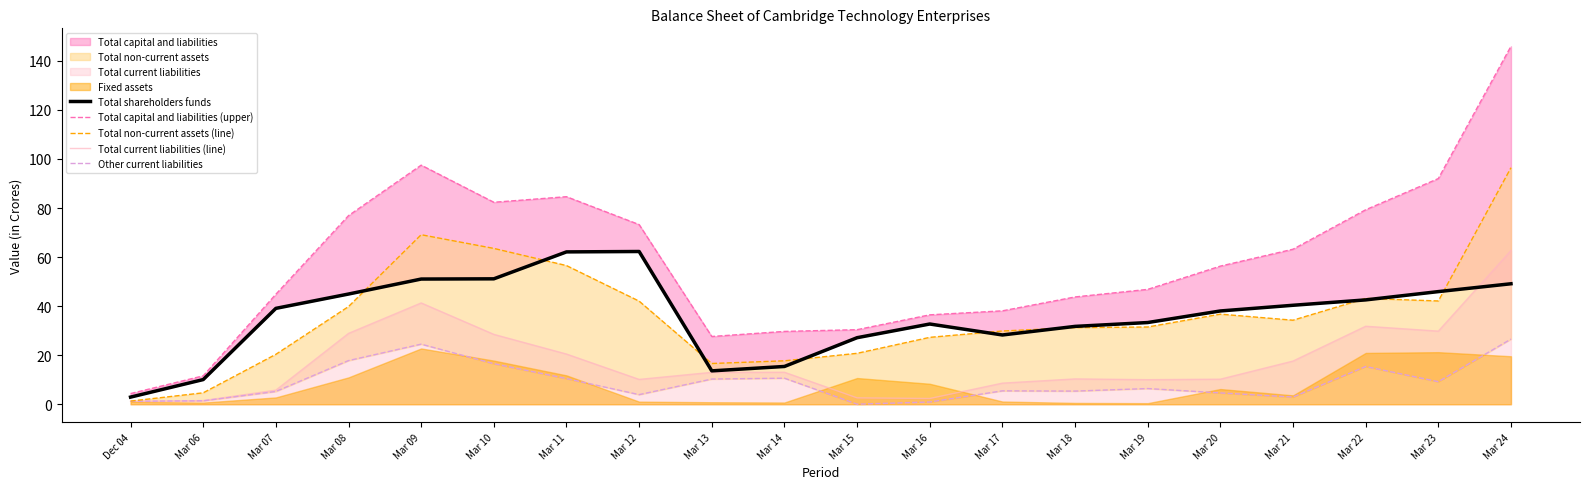

Reading left to right, list all the values displayed in this chart.

Total shareholders funds: 2.9	10.1	39.1	44.9	51.0	51.1	62.1	62.3	13.6	15.4	27.1	32.7	28.2	31.8	33.3	38.0	40.4	42.5	45.9	49.1
Total capital and liabilities (upper): 4.4	11.6	44.9	76.9	97.5	82.3	84.6	73.2	27.6	29.7	30.4	36.5	38.1	43.8	46.8	56.3	63.2	79.3	92.0	146.0
Total non-current assets (line): 1.3	4.7	20.4	39.8	69.1	63.5	56.5	42.0	16.6	17.7	20.8	27.3	29.9	31.2	31.5	36.7	34.3	43.2	42.1	96.4
Total current liabilities (line): 1.2	1.5	5.8	28.9	41.3	28.5	20.5	10.1	13.0	13.1	2.6	2.4	8.6	10.3	10.0	10.2	17.6	31.8	29.8	62.7
Other current liabilities: 1.2	1.4	5.2	17.8	24.5	16.5	10.5	3.9	10.3	10.6	0.0	0.9	5.5	5.4	6.4	4.6	2.9	15.4	9.2	26.6